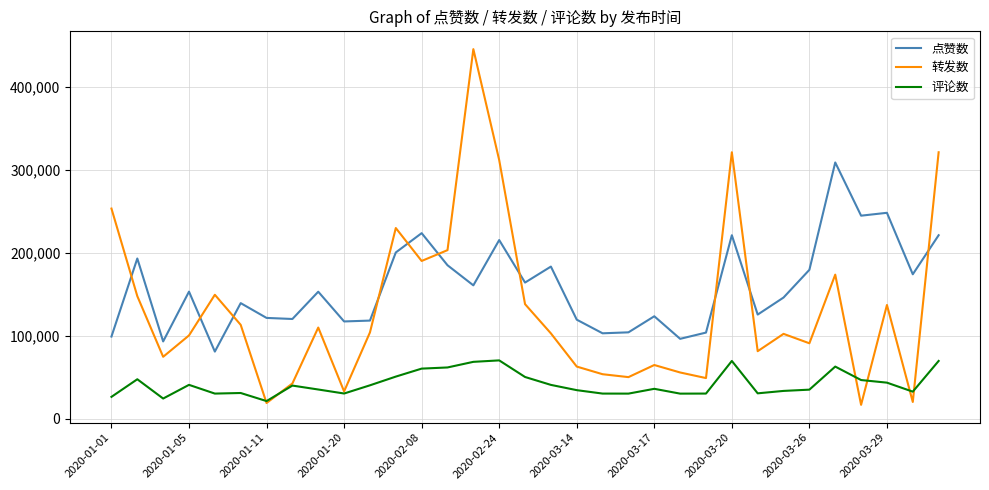

True or false: 评论数 and 点赞数 intersect in this chart.

False